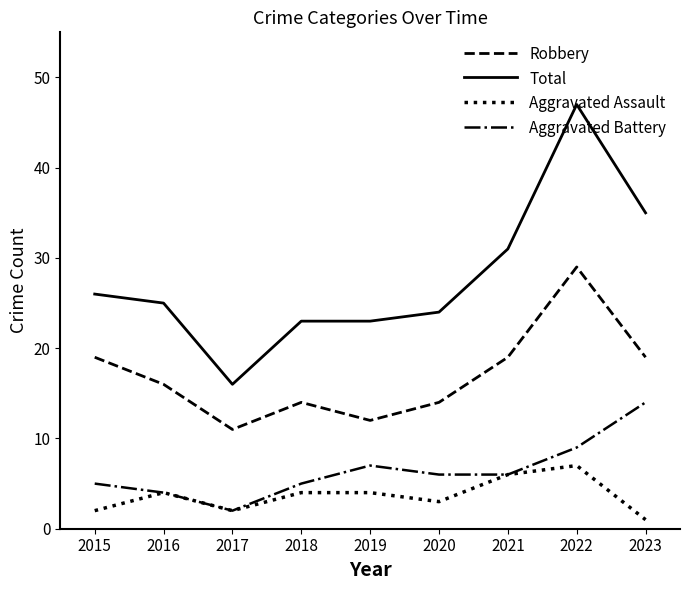

What is the greatest value displayed?

47